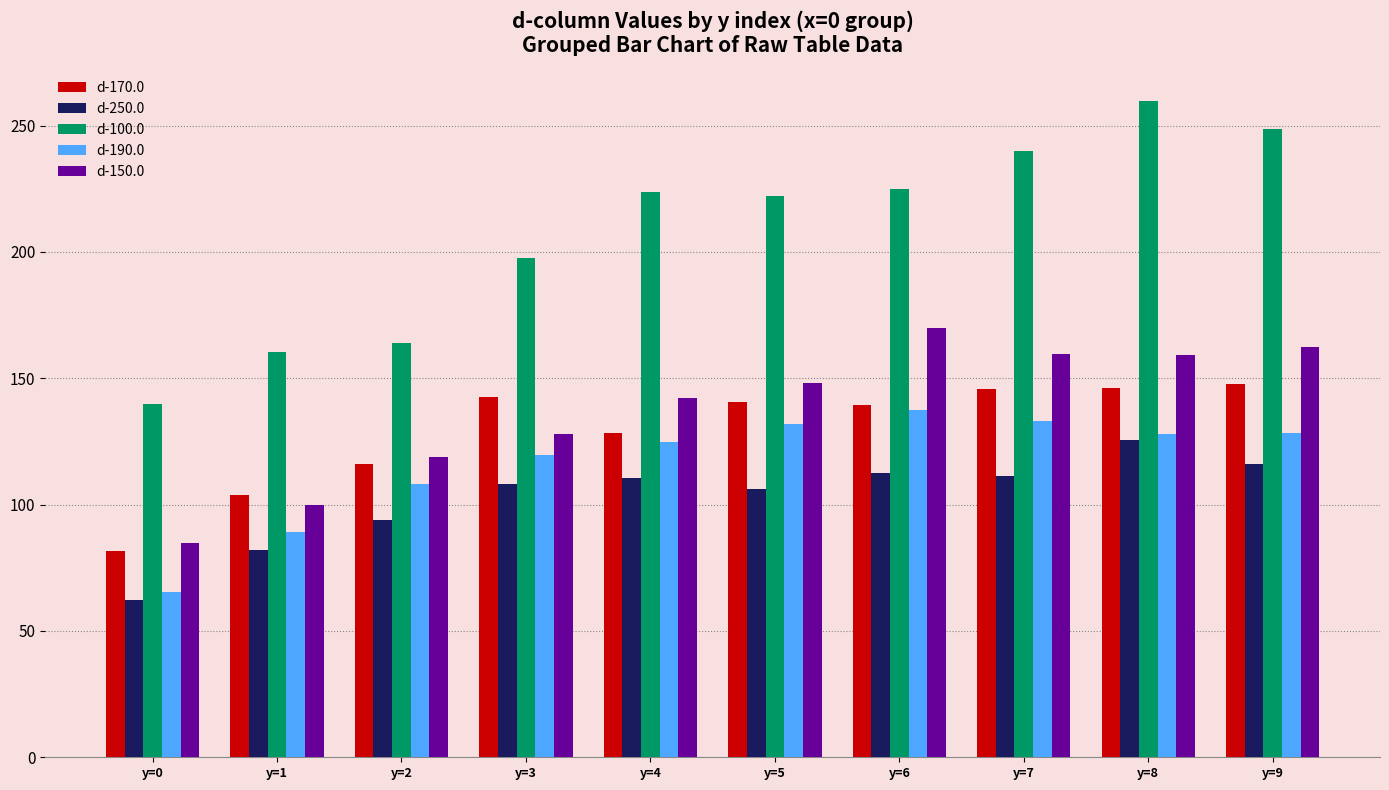

What is the spread (max minus min) of values at y=5?

116.1